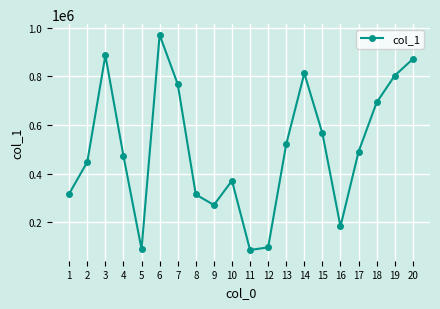

What is the value of the 2nd point from the left?

448486